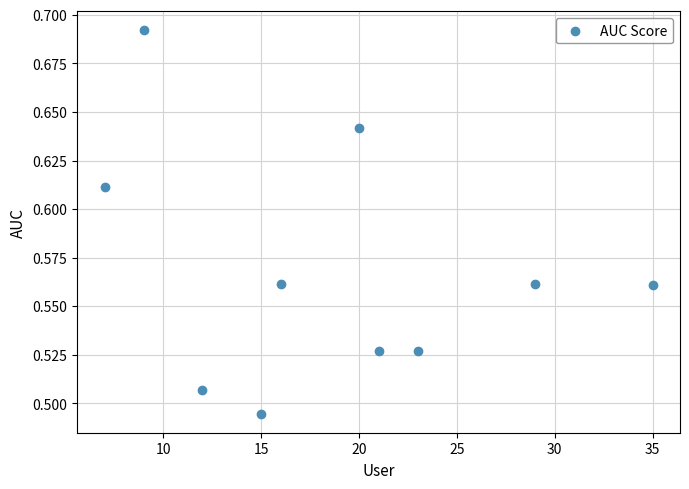

What is the average X value?

18.7